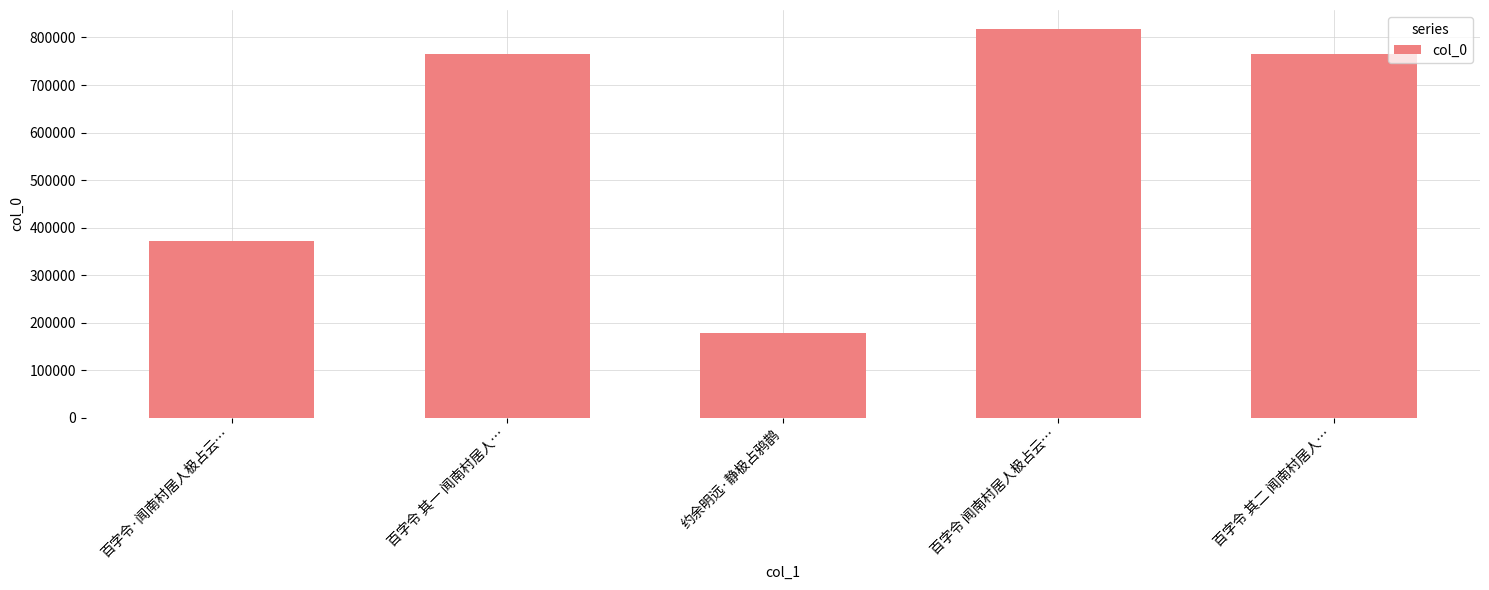

What value does the data have at 百字令 其二 闻南村居人…, to the nearest 50?

765850